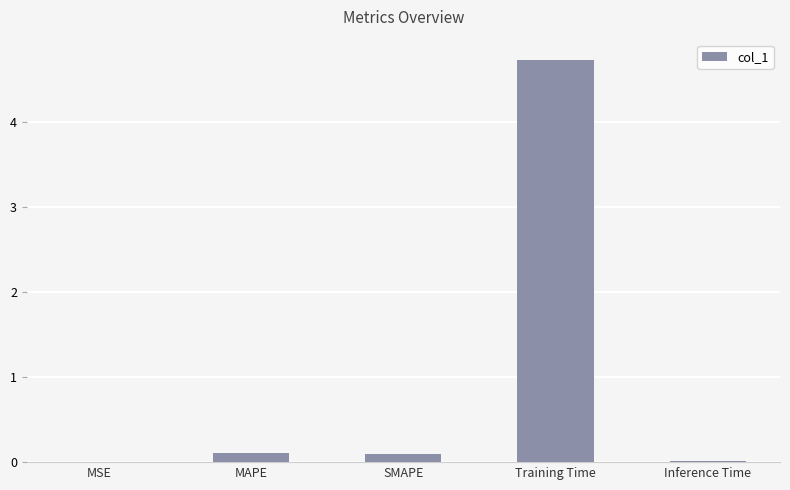

What is the sum of the values at SMAPE and Inference Time?

0.1